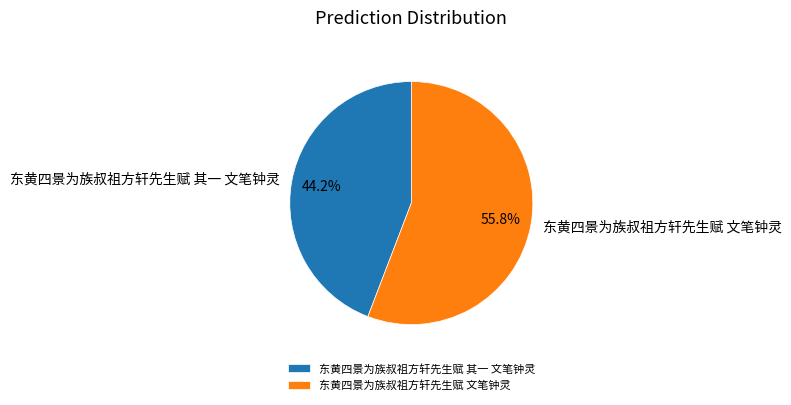

What percentage is the 东黄四景为族叔祖方轩先生赋 其一 文笔钟灵 slice, to the nearest percent?

44%